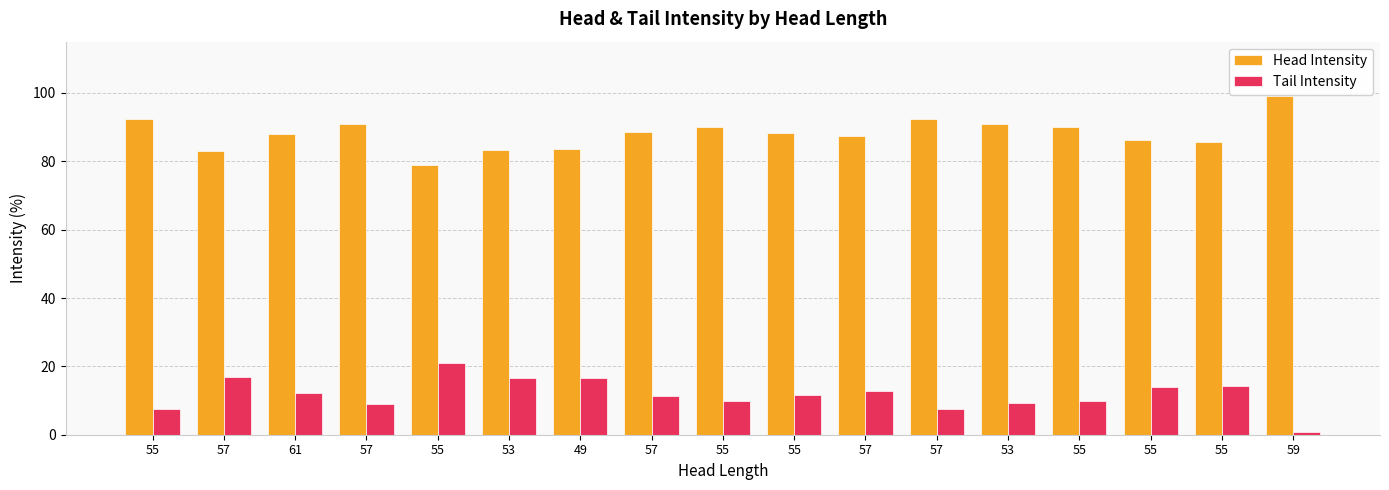

Which category has the highest value across all series?

59